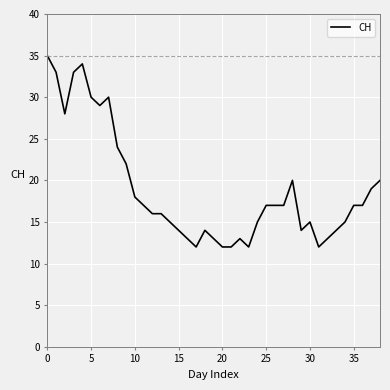

What is the difference between the maximum and minimum values?

23